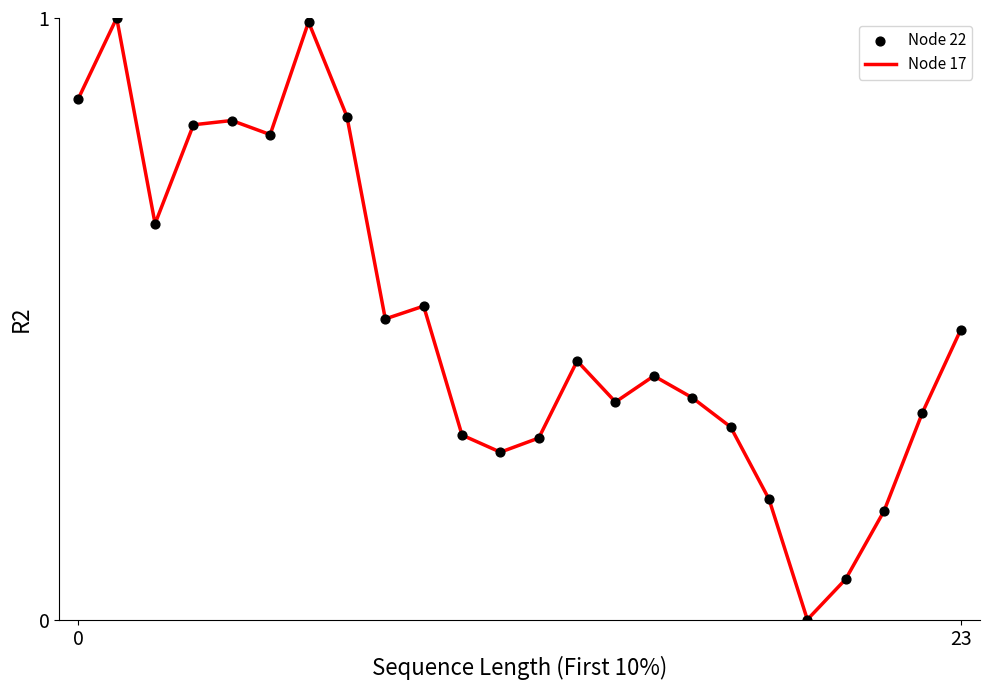

How many lines are shown in the chart?

1